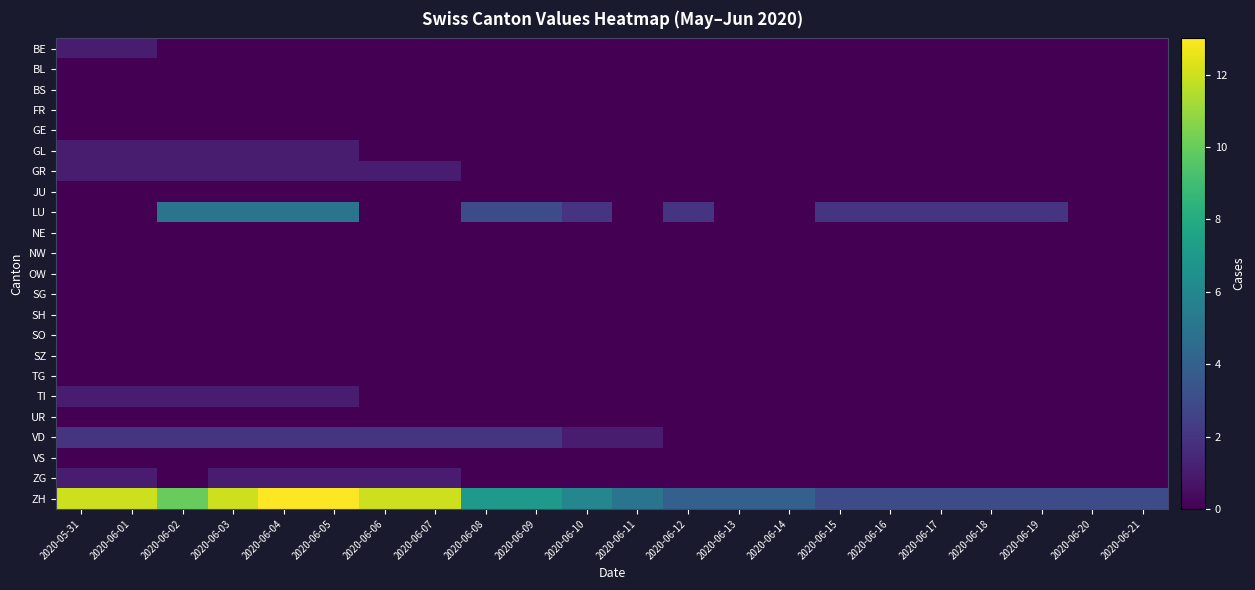

Reading left to right, list all the values displayed in this chart.

BE: 2020-05-31=1	2020-06-01=1	2020-06-02=0	2020-06-03=0	2020-06-04=0	2020-06-05=0	2020-06-06=0	2020-06-07=0	2020-06-08=0	2020-06-09=0	2020-06-10=0	2020-06-11=0	2020-06-12=0	2020-06-13=0	2020-06-14=0	2020-06-15=0	2020-06-16=0	2020-06-17=0	2020-06-18=0	2020-06-19=0	2020-06-20=0	2020-06-21=0
BL: 2020-05-31=0	2020-06-01=0	2020-06-02=0	2020-06-03=0	2020-06-04=0	2020-06-05=0	2020-06-06=0	2020-06-07=0	2020-06-08=0	2020-06-09=0	2020-06-10=0	2020-06-11=0	2020-06-12=0	2020-06-13=0	2020-06-14=0	2020-06-15=0	2020-06-16=0	2020-06-17=0	2020-06-18=0	2020-06-19=0	2020-06-20=0	2020-06-21=0
BS: 2020-05-31=0	2020-06-01=0	2020-06-02=0	2020-06-03=0	2020-06-04=0	2020-06-05=0	2020-06-06=0	2020-06-07=0	2020-06-08=0	2020-06-09=0	2020-06-10=0	2020-06-11=0	2020-06-12=0	2020-06-13=0	2020-06-14=0	2020-06-15=0	2020-06-16=0	2020-06-17=0	2020-06-18=0	2020-06-19=0	2020-06-20=0	2020-06-21=0
FR: 2020-05-31=0	2020-06-01=0	2020-06-02=0	2020-06-03=0	2020-06-04=0	2020-06-05=0	2020-06-06=0	2020-06-07=0	2020-06-08=0	2020-06-09=0	2020-06-10=0	2020-06-11=0	2020-06-12=0	2020-06-13=0	2020-06-14=0	2020-06-15=0	2020-06-16=0	2020-06-17=0	2020-06-18=0	2020-06-19=0	2020-06-20=0	2020-06-21=0
GE: 2020-05-31=0	2020-06-01=0	2020-06-02=0	2020-06-03=0	2020-06-04=0	2020-06-05=0	2020-06-06=0	2020-06-07=0	2020-06-08=0	2020-06-09=0	2020-06-10=0	2020-06-11=0	2020-06-12=0	2020-06-13=0	2020-06-14=0	2020-06-15=0	2020-06-16=0	2020-06-17=0	2020-06-18=0	2020-06-19=0	2020-06-20=0	2020-06-21=0
GL: 2020-05-31=1	2020-06-01=1	2020-06-02=1	2020-06-03=1	2020-06-04=1	2020-06-05=1	2020-06-06=0	2020-06-07=0	2020-06-08=0	2020-06-09=0	2020-06-10=0	2020-06-11=0	2020-06-12=0	2020-06-13=0	2020-06-14=0	2020-06-15=0	2020-06-16=0	2020-06-17=0	2020-06-18=0	2020-06-19=0	2020-06-20=0	2020-06-21=0
GR: 2020-05-31=1	2020-06-01=1	2020-06-02=1	2020-06-03=1	2020-06-04=1	2020-06-05=1	2020-06-06=1	2020-06-07=1	2020-06-08=0	2020-06-09=0	2020-06-10=0	2020-06-11=0	2020-06-12=0	2020-06-13=0	2020-06-14=0	2020-06-15=0	2020-06-16=0	2020-06-17=0	2020-06-18=0	2020-06-19=0	2020-06-20=0	2020-06-21=0
JU: 2020-05-31=0	2020-06-01=0	2020-06-02=0	2020-06-03=0	2020-06-04=0	2020-06-05=0	2020-06-06=0	2020-06-07=0	2020-06-08=0	2020-06-09=0	2020-06-10=0	2020-06-11=0	2020-06-12=0	2020-06-13=0	2020-06-14=0	2020-06-15=0	2020-06-16=0	2020-06-17=0	2020-06-18=0	2020-06-19=0	2020-06-20=0	2020-06-21=0
LU: 2020-05-31=0	2020-06-01=0	2020-06-02=5	2020-06-03=5	2020-06-04=5	2020-06-05=5	2020-06-06=0	2020-06-07=0	2020-06-08=3	2020-06-09=3	2020-06-10=2	2020-06-11=0	2020-06-12=2	2020-06-13=0	2020-06-14=0	2020-06-15=2	2020-06-16=2	2020-06-17=2	2020-06-18=2	2020-06-19=2	2020-06-20=0	2020-06-21=0
NE: 2020-05-31=0	2020-06-01=0	2020-06-02=0	2020-06-03=0	2020-06-04=0	2020-06-05=0	2020-06-06=0	2020-06-07=0	2020-06-08=0	2020-06-09=0	2020-06-10=0	2020-06-11=0	2020-06-12=0	2020-06-13=0	2020-06-14=0	2020-06-15=0	2020-06-16=0	2020-06-17=0	2020-06-18=0	2020-06-19=0	2020-06-20=0	2020-06-21=0
NW: 2020-05-31=0	2020-06-01=0	2020-06-02=0	2020-06-03=0	2020-06-04=0	2020-06-05=0	2020-06-06=0	2020-06-07=0	2020-06-08=0	2020-06-09=0	2020-06-10=0	2020-06-11=0	2020-06-12=0	2020-06-13=0	2020-06-14=0	2020-06-15=0	2020-06-16=0	2020-06-17=0	2020-06-18=0	2020-06-19=0	2020-06-20=0	2020-06-21=0
OW: 2020-05-31=0	2020-06-01=0	2020-06-02=0	2020-06-03=0	2020-06-04=0	2020-06-05=0	2020-06-06=0	2020-06-07=0	2020-06-08=0	2020-06-09=0	2020-06-10=0	2020-06-11=0	2020-06-12=0	2020-06-13=0	2020-06-14=0	2020-06-15=0	2020-06-16=0	2020-06-17=0	2020-06-18=0	2020-06-19=0	2020-06-20=0	2020-06-21=0
SG: 2020-05-31=0	2020-06-01=0	2020-06-02=0	2020-06-03=0	2020-06-04=0	2020-06-05=0	2020-06-06=0	2020-06-07=0	2020-06-08=0	2020-06-09=0	2020-06-10=0	2020-06-11=0	2020-06-12=0	2020-06-13=0	2020-06-14=0	2020-06-15=0	2020-06-16=0	2020-06-17=0	2020-06-18=0	2020-06-19=0	2020-06-20=0	2020-06-21=0
SH: 2020-05-31=0	2020-06-01=0	2020-06-02=0	2020-06-03=0	2020-06-04=0	2020-06-05=0	2020-06-06=0	2020-06-07=0	2020-06-08=0	2020-06-09=0	2020-06-10=0	2020-06-11=0	2020-06-12=0	2020-06-13=0	2020-06-14=0	2020-06-15=0	2020-06-16=0	2020-06-17=0	2020-06-18=0	2020-06-19=0	2020-06-20=0	2020-06-21=0
SO: 2020-05-31=0	2020-06-01=0	2020-06-02=0	2020-06-03=0	2020-06-04=0	2020-06-05=0	2020-06-06=0	2020-06-07=0	2020-06-08=0	2020-06-09=0	2020-06-10=0	2020-06-11=0	2020-06-12=0	2020-06-13=0	2020-06-14=0	2020-06-15=0	2020-06-16=0	2020-06-17=0	2020-06-18=0	2020-06-19=0	2020-06-20=0	2020-06-21=0
SZ: 2020-05-31=0	2020-06-01=0	2020-06-02=0	2020-06-03=0	2020-06-04=0	2020-06-05=0	2020-06-06=0	2020-06-07=0	2020-06-08=0	2020-06-09=0	2020-06-10=0	2020-06-11=0	2020-06-12=0	2020-06-13=0	2020-06-14=0	2020-06-15=0	2020-06-16=0	2020-06-17=0	2020-06-18=0	2020-06-19=0	2020-06-20=0	2020-06-21=0
TG: 2020-05-31=0	2020-06-01=0	2020-06-02=0	2020-06-03=0	2020-06-04=0	2020-06-05=0	2020-06-06=0	2020-06-07=0	2020-06-08=0	2020-06-09=0	2020-06-10=0	2020-06-11=0	2020-06-12=0	2020-06-13=0	2020-06-14=0	2020-06-15=0	2020-06-16=0	2020-06-17=0	2020-06-18=0	2020-06-19=0	2020-06-20=0	2020-06-21=0
TI: 2020-05-31=1	2020-06-01=1	2020-06-02=1	2020-06-03=1	2020-06-04=1	2020-06-05=1	2020-06-06=0	2020-06-07=0	2020-06-08=0	2020-06-09=0	2020-06-10=0	2020-06-11=0	2020-06-12=0	2020-06-13=0	2020-06-14=0	2020-06-15=0	2020-06-16=0	2020-06-17=0	2020-06-18=0	2020-06-19=0	2020-06-20=0	2020-06-21=0
UR: 2020-05-31=0	2020-06-01=0	2020-06-02=0	2020-06-03=0	2020-06-04=0	2020-06-05=0	2020-06-06=0	2020-06-07=0	2020-06-08=0	2020-06-09=0	2020-06-10=0	2020-06-11=0	2020-06-12=0	2020-06-13=0	2020-06-14=0	2020-06-15=0	2020-06-16=0	2020-06-17=0	2020-06-18=0	2020-06-19=0	2020-06-20=0	2020-06-21=0
VD: 2020-05-31=2	2020-06-01=2	2020-06-02=2	2020-06-03=2	2020-06-04=2	2020-06-05=2	2020-06-06=2	2020-06-07=2	2020-06-08=2	2020-06-09=2	2020-06-10=1	2020-06-11=1	2020-06-12=0	2020-06-13=0	2020-06-14=0	2020-06-15=0	2020-06-16=0	2020-06-17=0	2020-06-18=0	2020-06-19=0	2020-06-20=0	2020-06-21=0
VS: 2020-05-31=0	2020-06-01=0	2020-06-02=0	2020-06-03=0	2020-06-04=0	2020-06-05=0	2020-06-06=0	2020-06-07=0	2020-06-08=0	2020-06-09=0	2020-06-10=0	2020-06-11=0	2020-06-12=0	2020-06-13=0	2020-06-14=0	2020-06-15=0	2020-06-16=0	2020-06-17=0	2020-06-18=0	2020-06-19=0	2020-06-20=0	2020-06-21=0
ZG: 2020-05-31=1	2020-06-01=1	2020-06-02=0	2020-06-03=1	2020-06-04=1	2020-06-05=1	2020-06-06=1	2020-06-07=1	2020-06-08=0	2020-06-09=0	2020-06-10=0	2020-06-11=0	2020-06-12=0	2020-06-13=0	2020-06-14=0	2020-06-15=0	2020-06-16=0	2020-06-17=0	2020-06-18=0	2020-06-19=0	2020-06-20=0	2020-06-21=0
ZH: 2020-05-31=12	2020-06-01=12	2020-06-02=10	2020-06-03=12	2020-06-04=13	2020-06-05=13	2020-06-06=12	2020-06-07=12	2020-06-08=7	2020-06-09=7	2020-06-10=6	2020-06-11=5	2020-06-12=4	2020-06-13=4	2020-06-14=4	2020-06-15=3	2020-06-16=3	2020-06-17=3	2020-06-18=3	2020-06-19=3	2020-06-20=3	2020-06-21=3